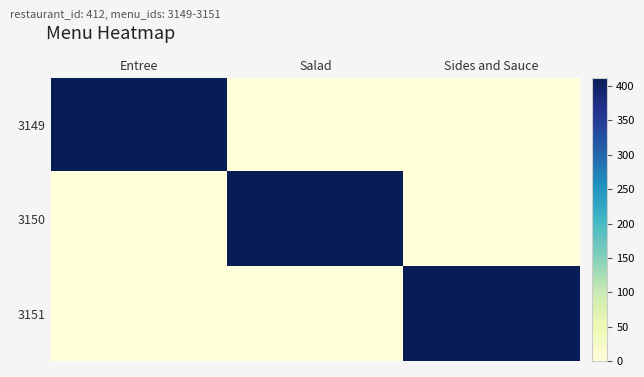

Reading left to right, what are all the values shown in this chart?

3149: Entree=412	Salad=0	Sides and Sauce=0
3150: Entree=0	Salad=412	Sides and Sauce=0
3151: Entree=0	Salad=0	Sides and Sauce=412